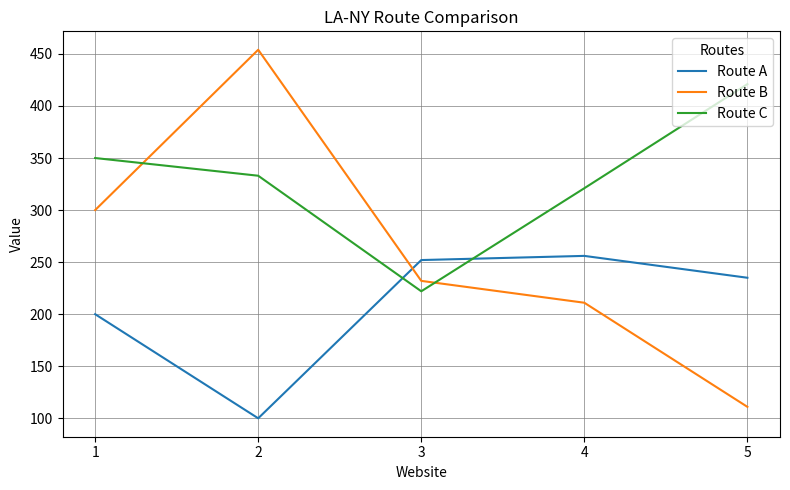

Which series has the widest spread of values?

Route B